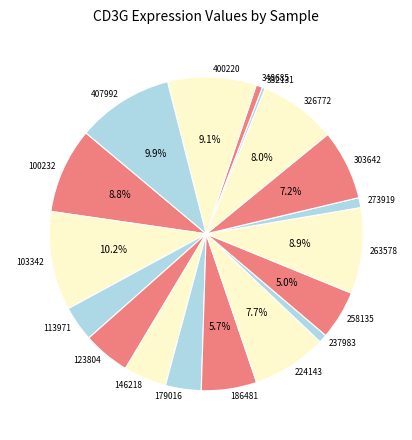

Count the number of slices in the pie.

18